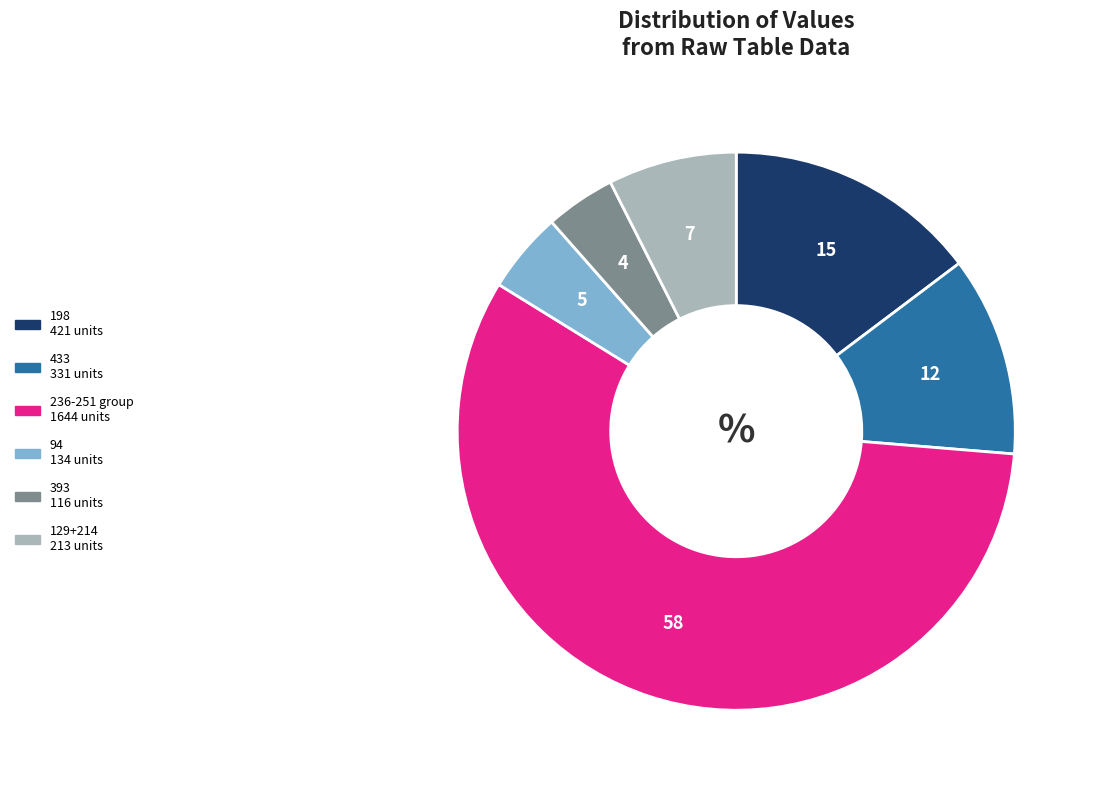

Is there a majority slice in this chart?

Yes